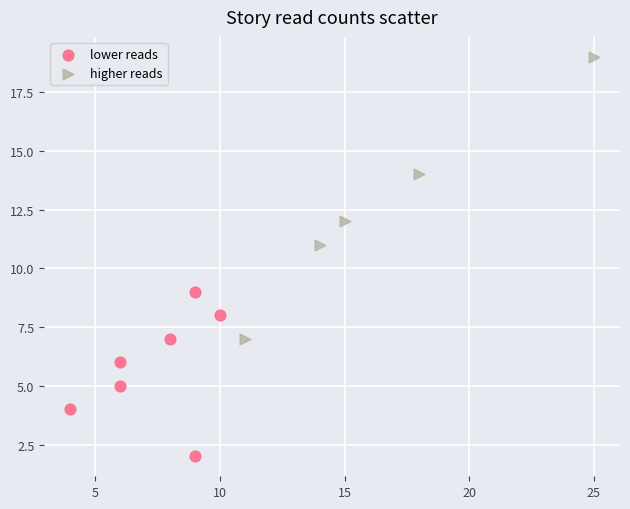

Which series reaches the minimum Y coordinate?

lower reads